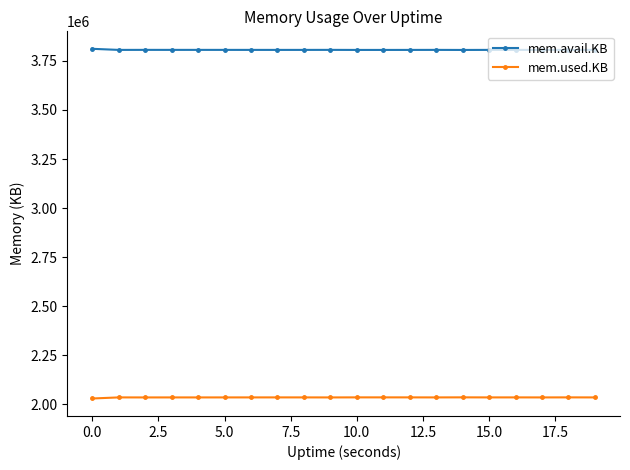

True or false: mem.avail.KB has more than 0 interior local peaks.

True